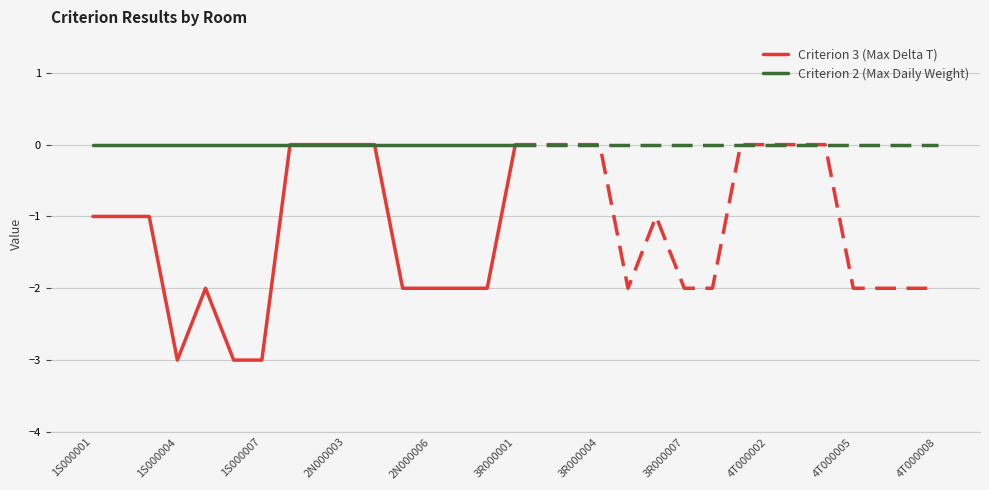

What is the minimum value for Criterion 3 (Max Delta T)?

-3